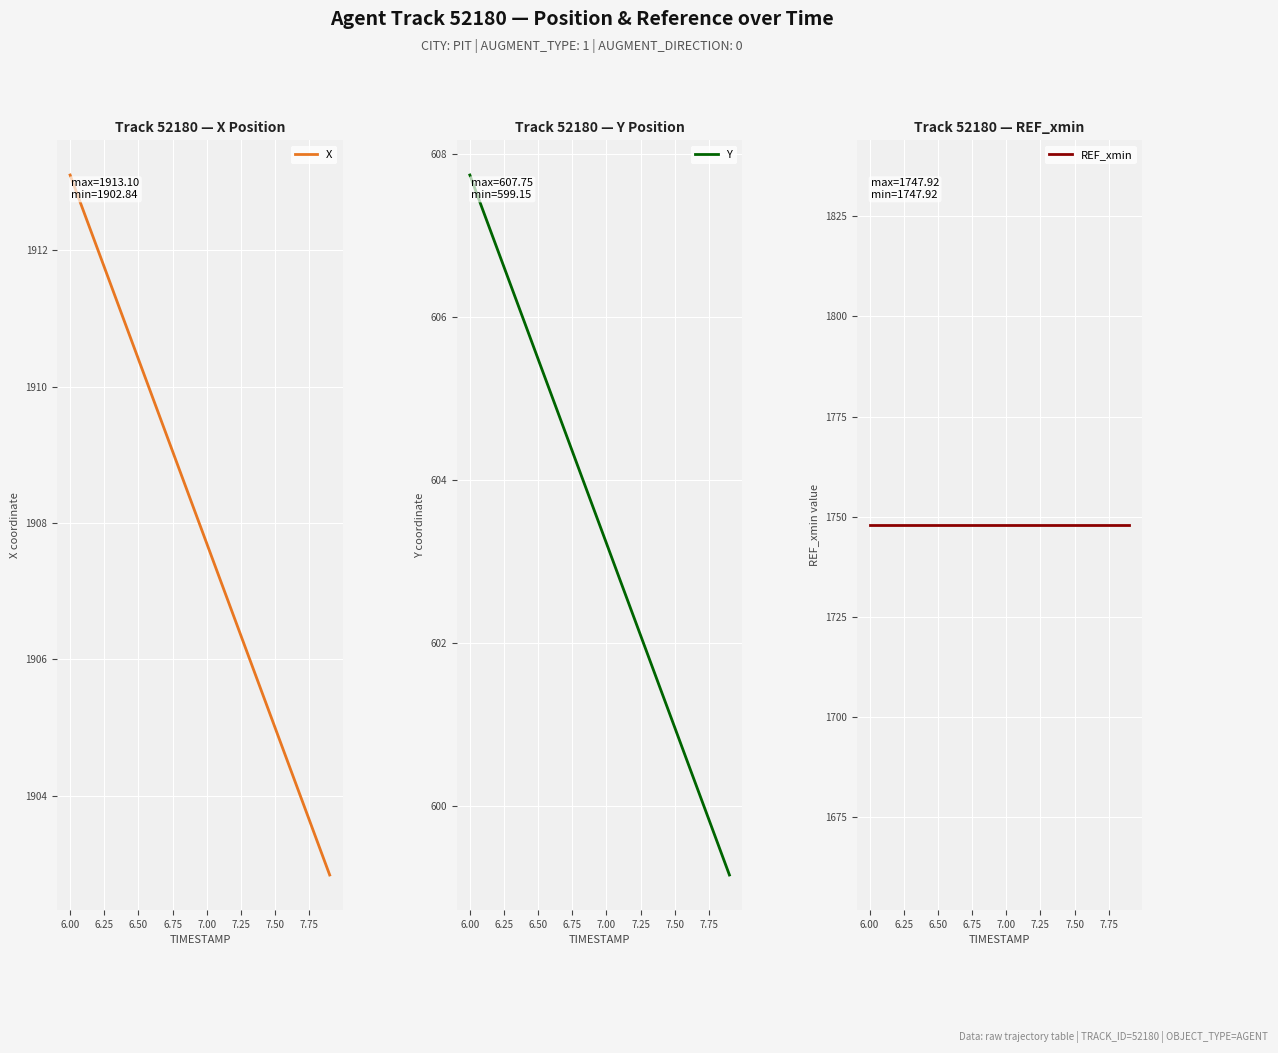

Is it true that Y equals 605.5 at 6.50?

True